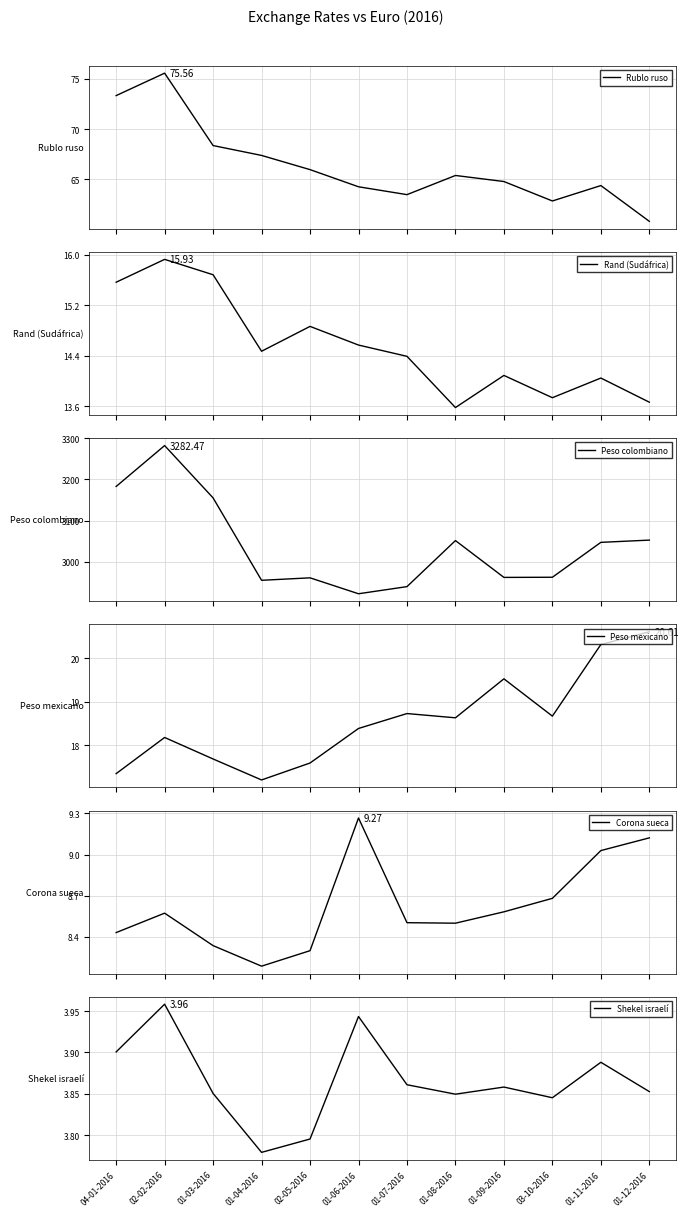

What are all the series names shown in the legend?

Rublo ruso, Rand (Sudáfrica), Peso colombiano, Peso mexicano, Corona sueca, Shekel israelí